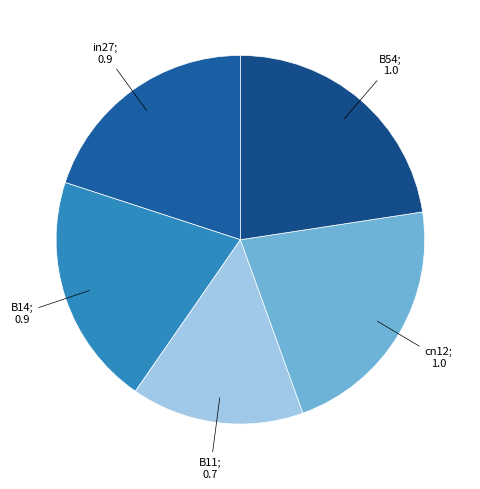

Count the number of slices in the pie.

5